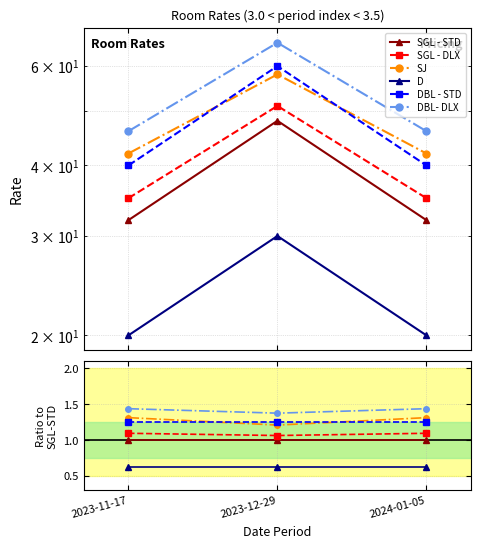

What are all the series names shown in the legend?

SGL - STD, SGL - DLX, SJ, D, DBL - STD, DBL- DLX